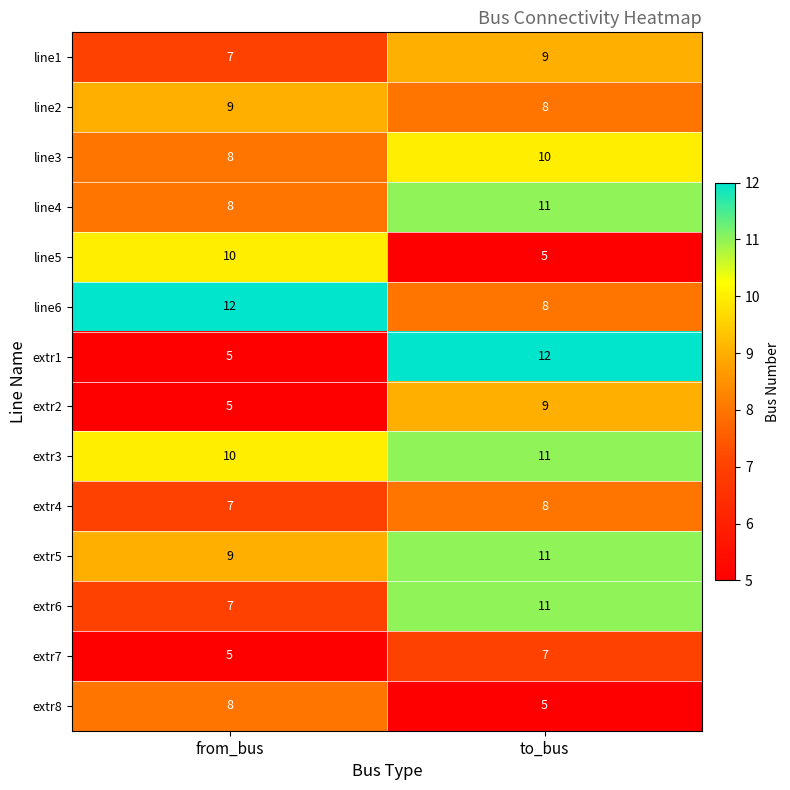

List the labels in order of extr7 value, largest first.

to_bus, from_bus